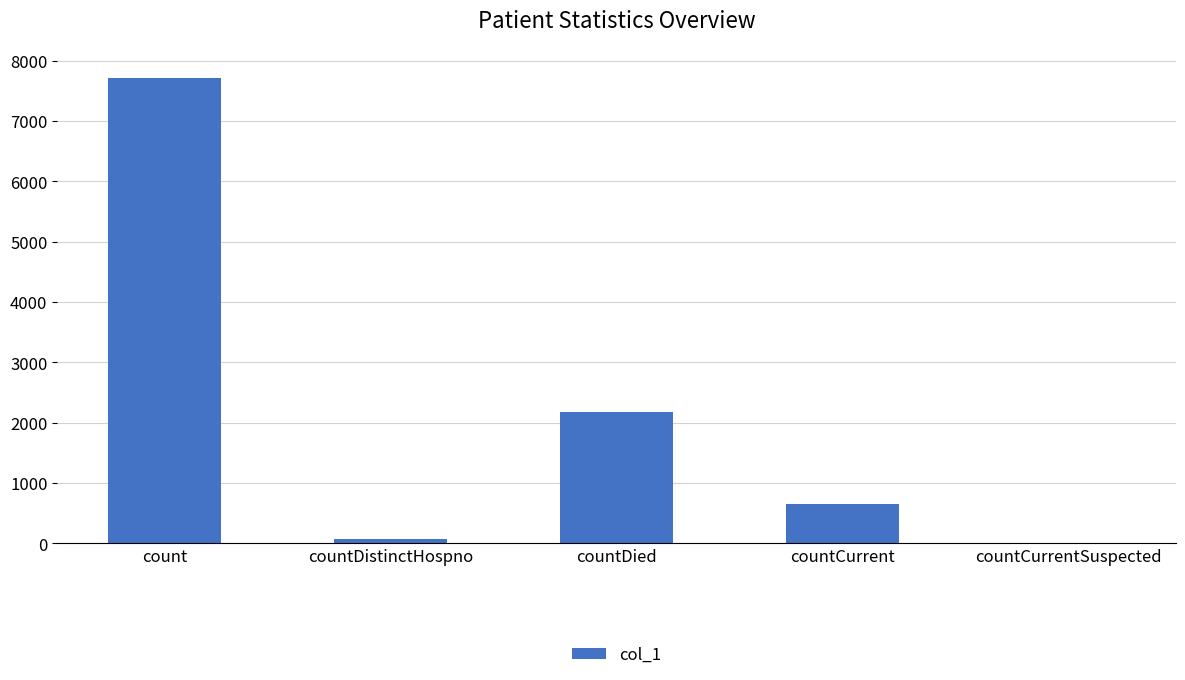

At which label is the value closest to 3855?

countDied